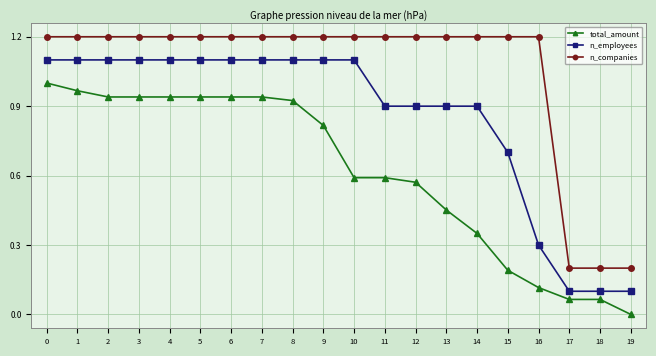

Between 4 and 11, which series saw the biggest shift?

total_amount